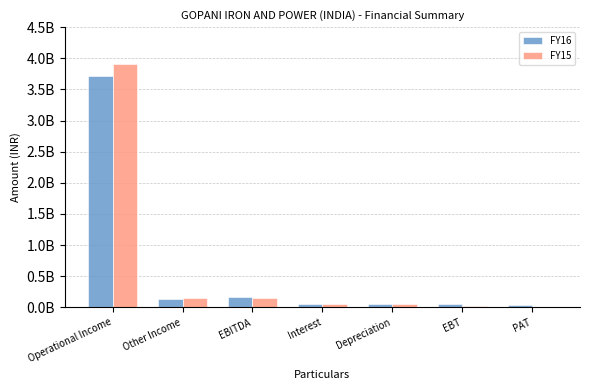

What are all the series names shown in the legend?

FY16, FY15